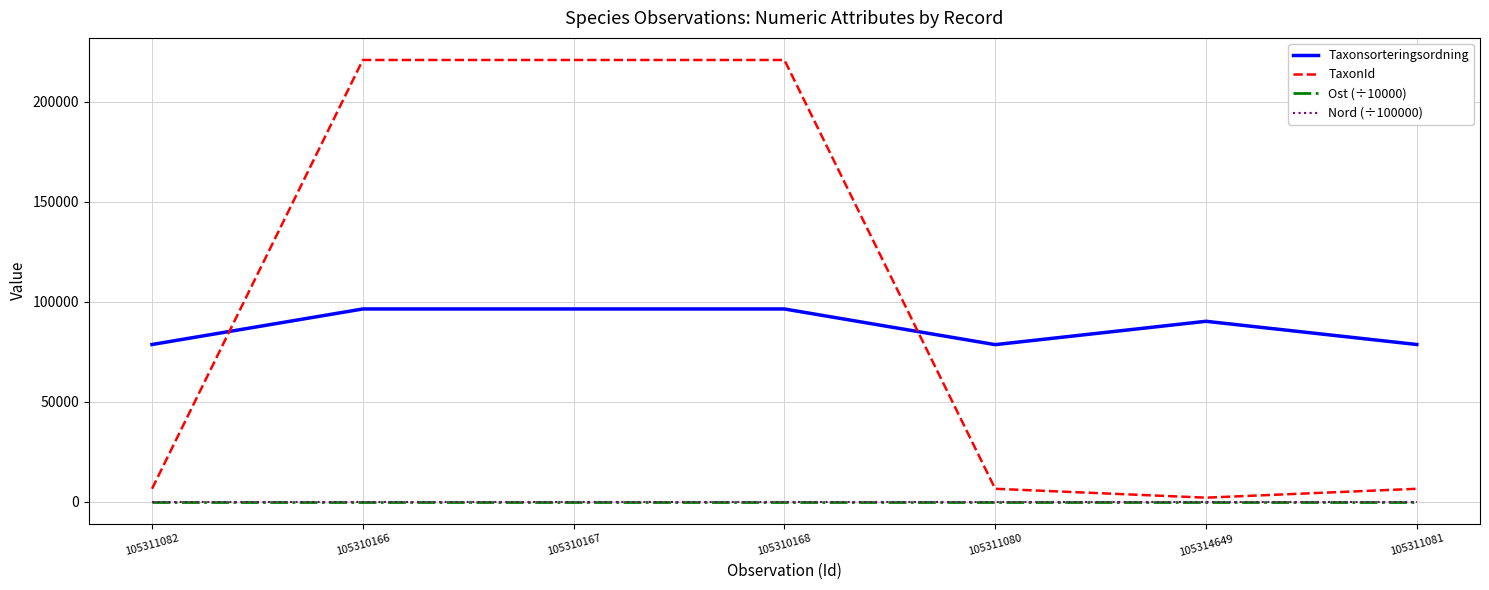

How many lines are shown in the chart?

4